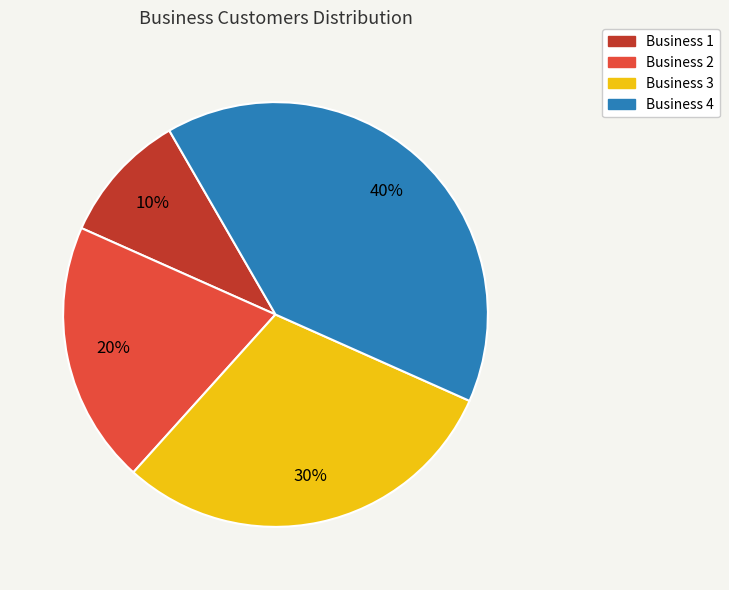

Combined, do Business 1 and Business 3 account for over 50%?

No